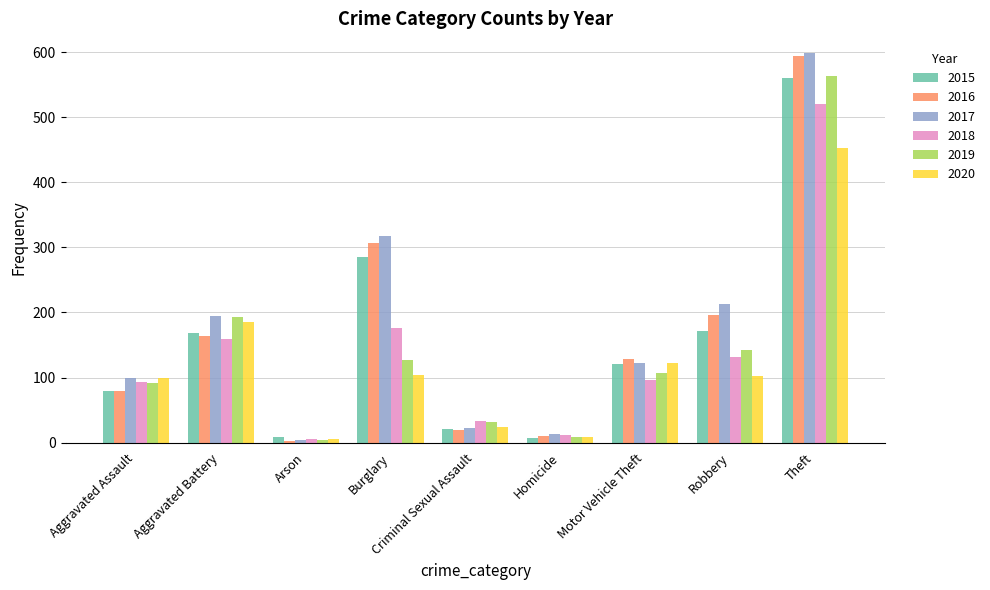

Which series has the widest spread of values?

2017